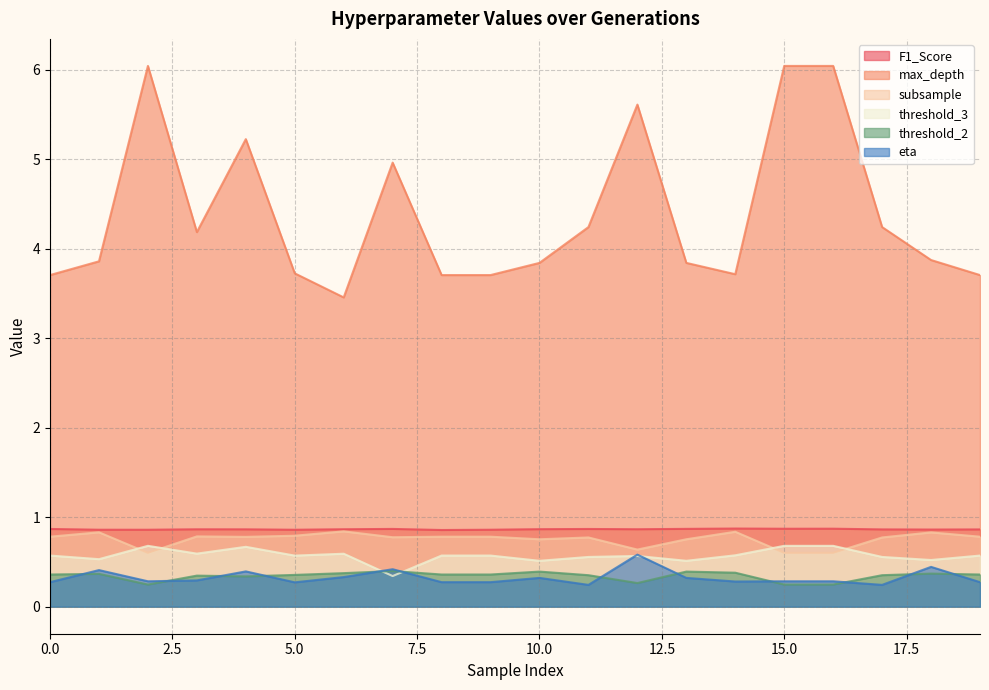

How many lines are shown in the chart?

6